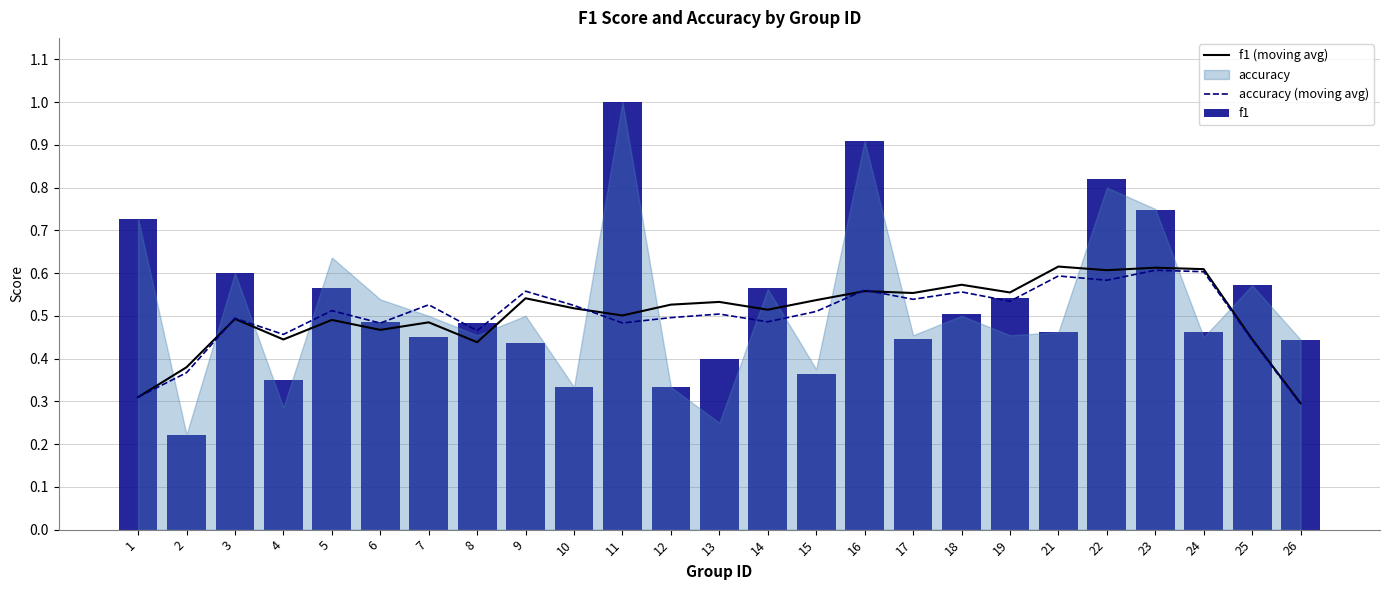

What is the minimum value for f1 (moving avg)?

0.3